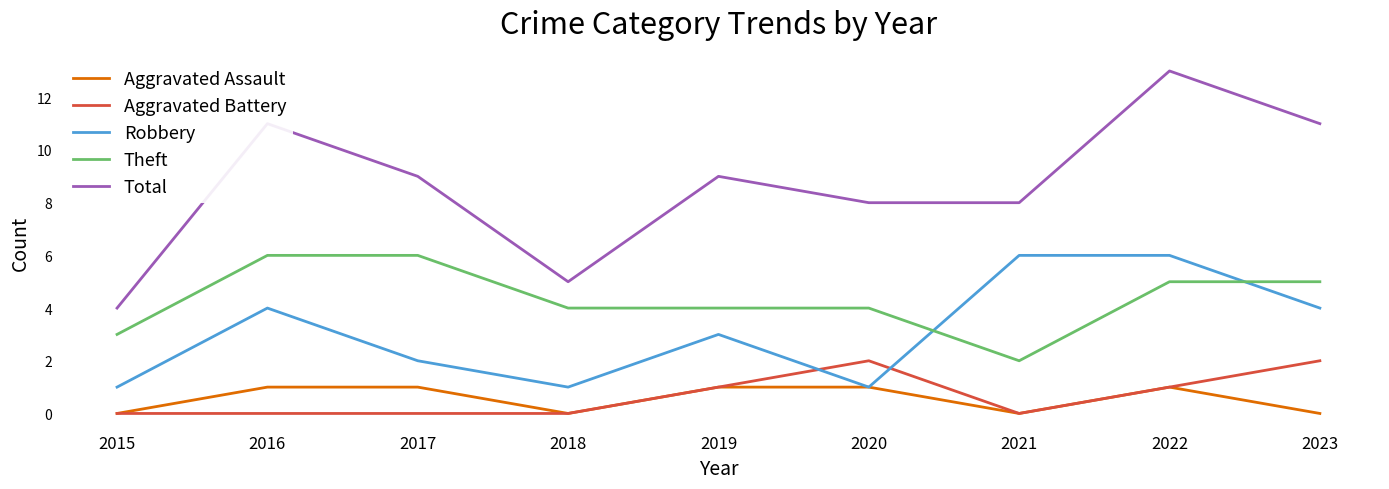

Which series changed the most between 2015 and 2022?

Total